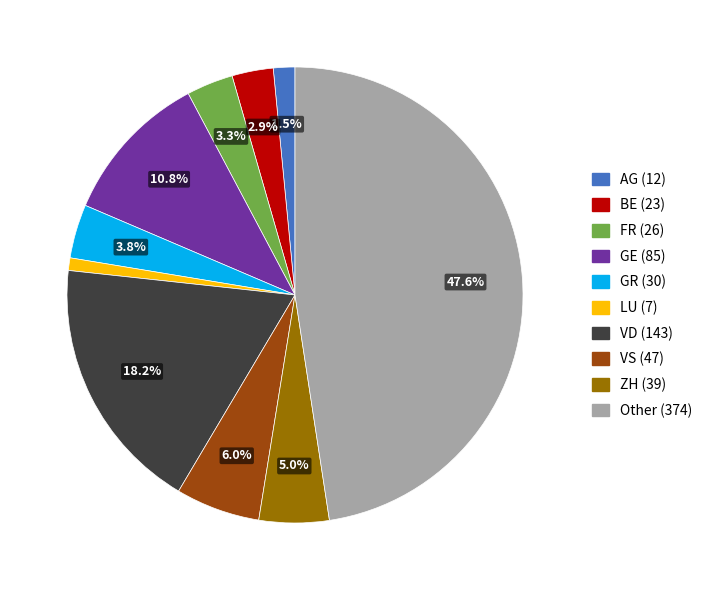

Does any single category account for the majority?

No